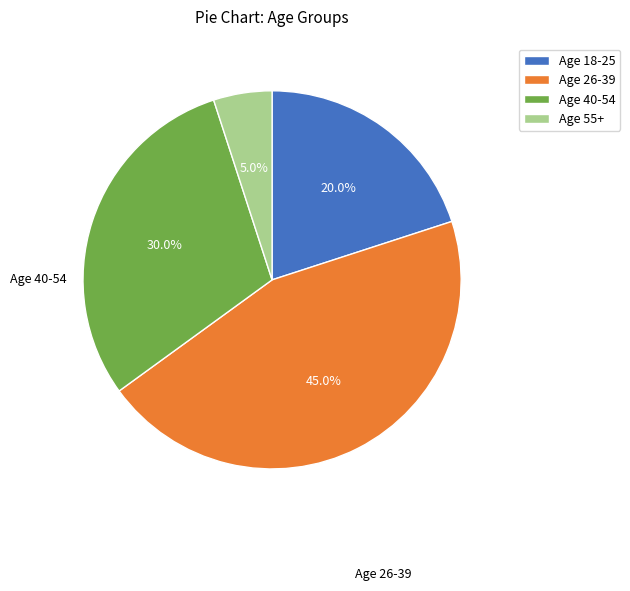

Is there any slice that represents more than half of the pie?

No